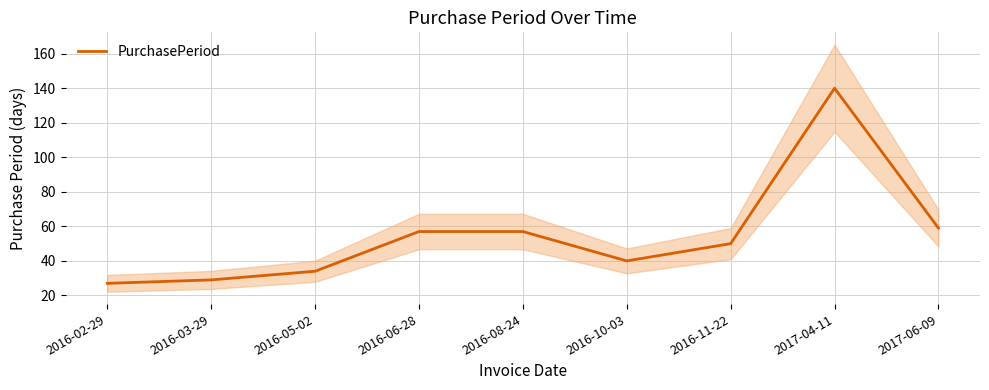

How many lines are shown in the chart?

1